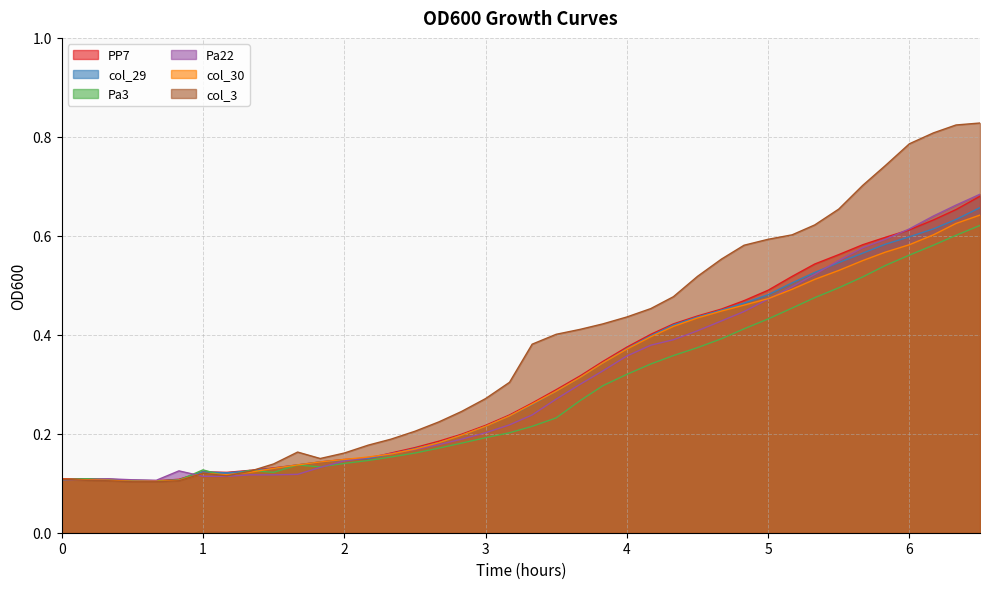

At how many categories does at least one series exceed 0?

40